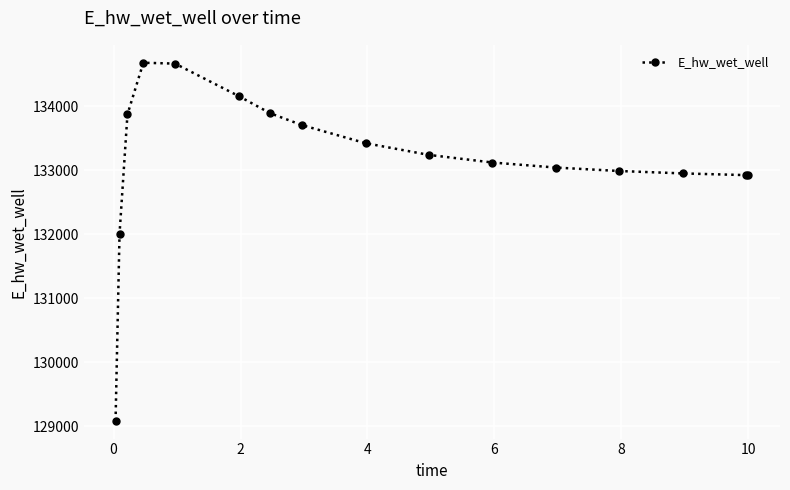

True or false: there are more than 0 points higher than both neighbors.

True